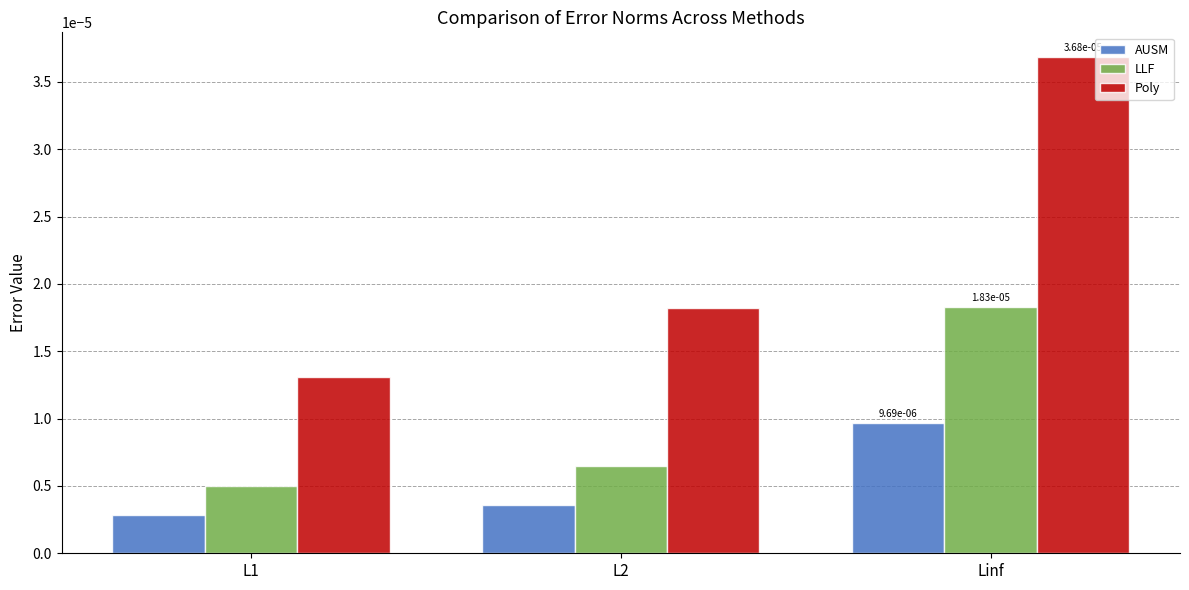

At which category does the chart reach its minimum across all series?

L1